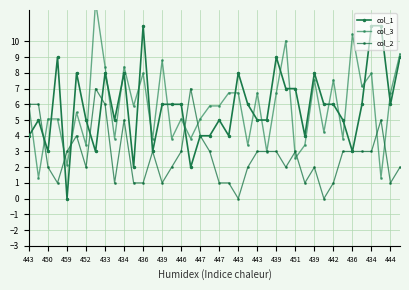

What is the difference between the second highest and minimum values in the col_2 series?

7